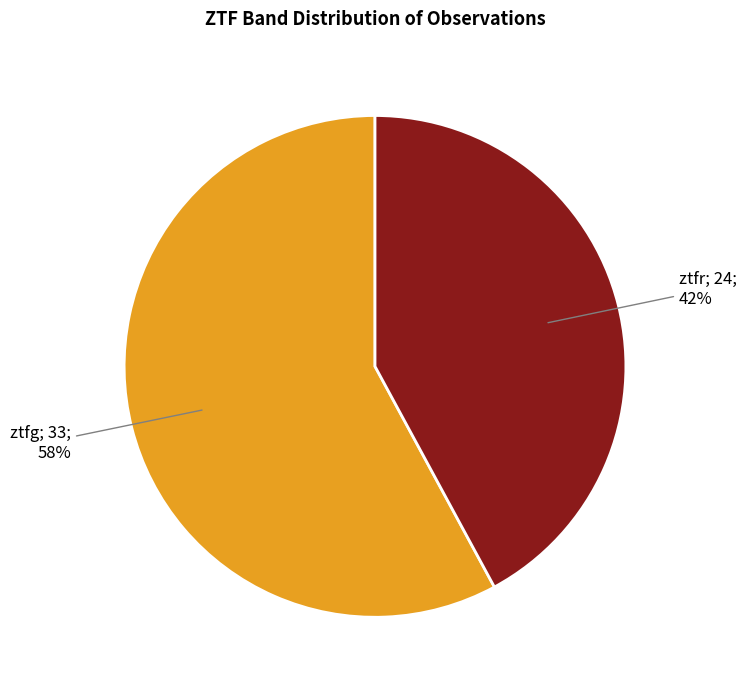

Does any single category account for the majority?

Yes